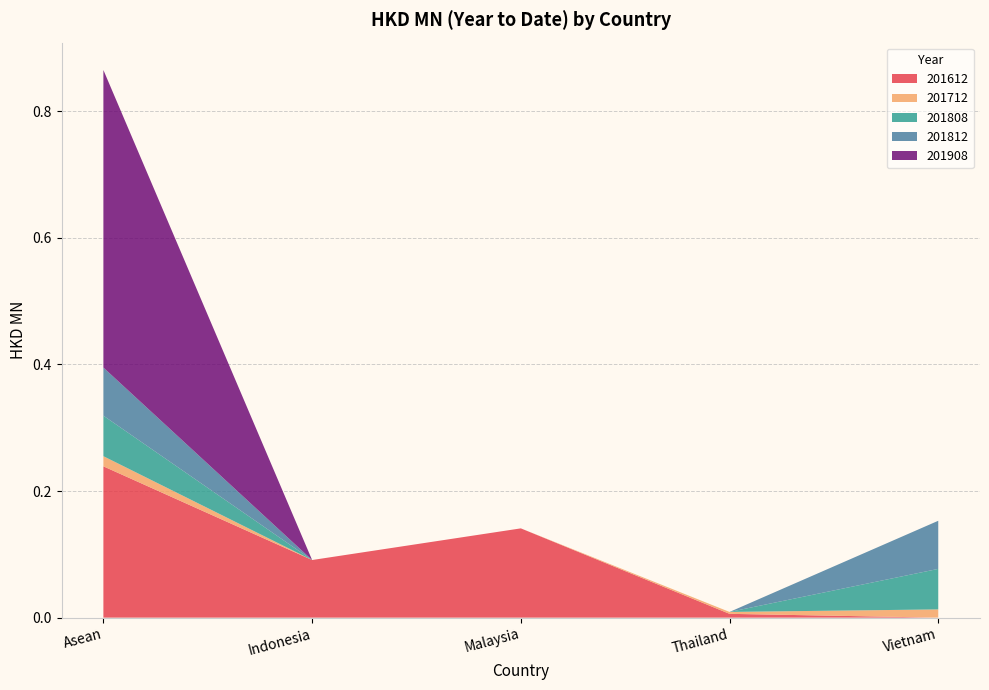

Reading left to right, extract all data points from this chart.

201612: 0.2	0.1	0.1	0.0	0.0
201712: 0.0	0.0	0.0	0.0	0.0
201808: 0.1	0.0	0.0	0.0	0.1
201812: 0.1	0.0	0.0	0.0	0.1
201908: 0.5	0.0	0.0	0.0	0.0